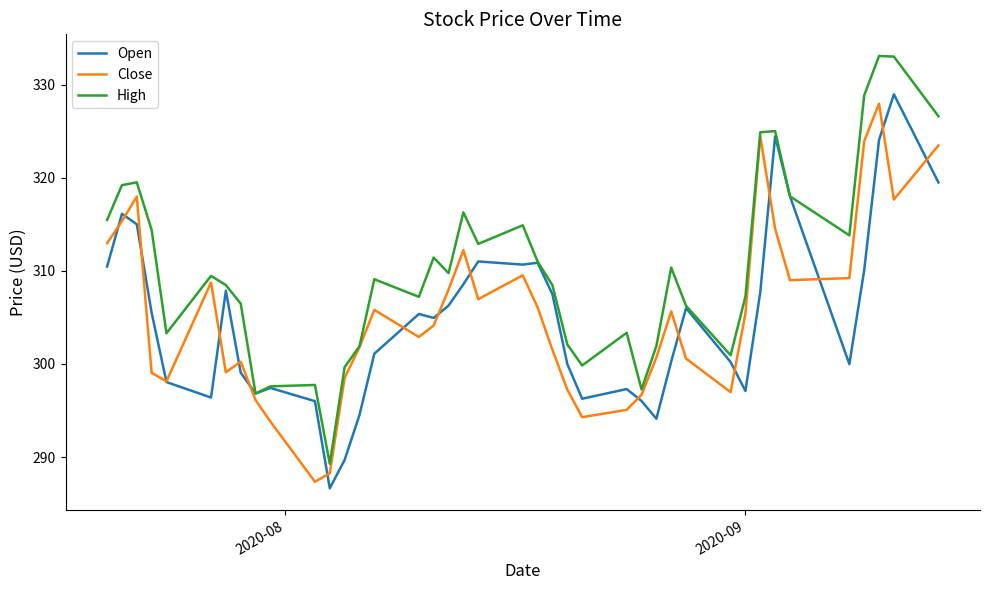

Which series has the largest total across all categories?

High